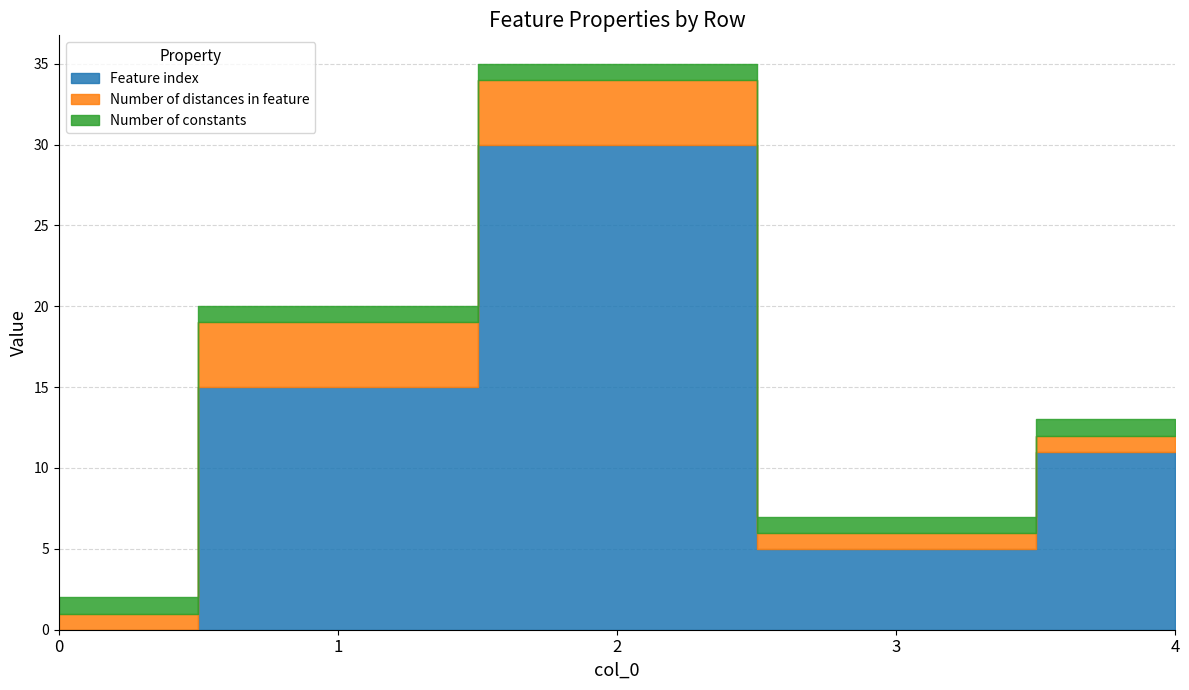

Where is Feature index nearest to the value 15?

1